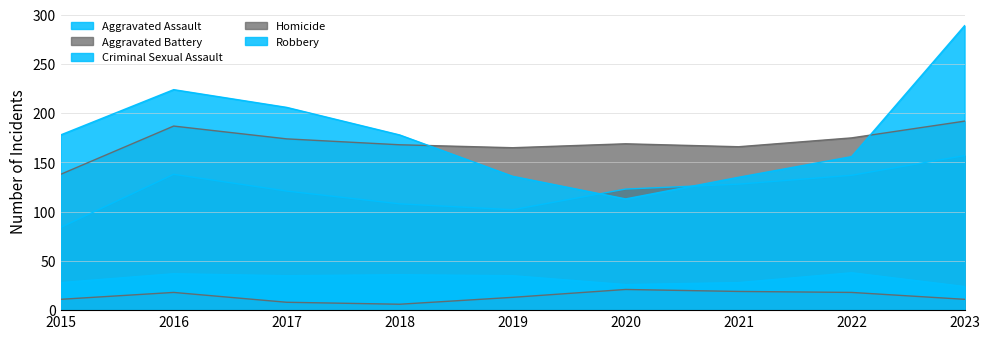

Between 2020 and 2022, which series saw the biggest shift?

Robbery